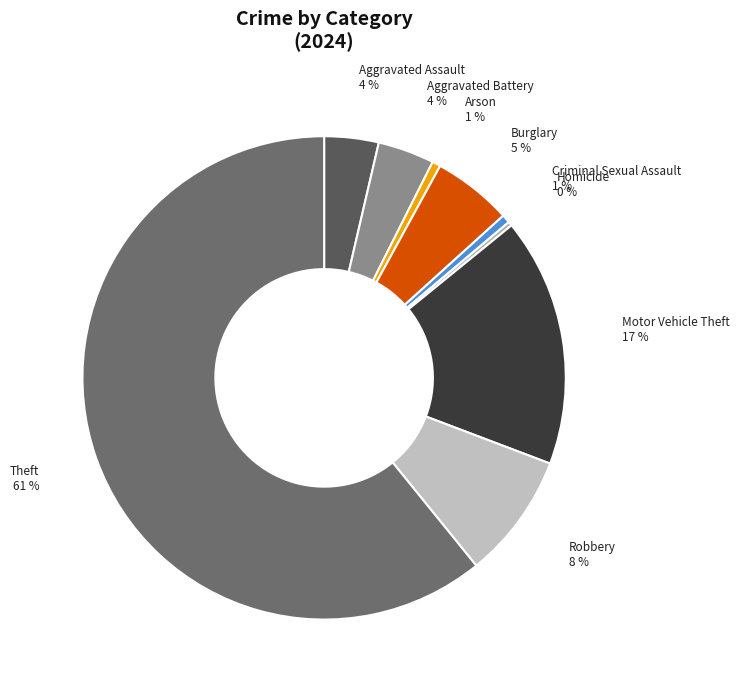

The Theft slice represents 69% of the pie. True or false?

False